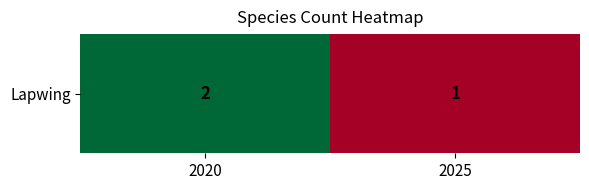

Reading left to right, list all the values displayed in this chart.

2	1